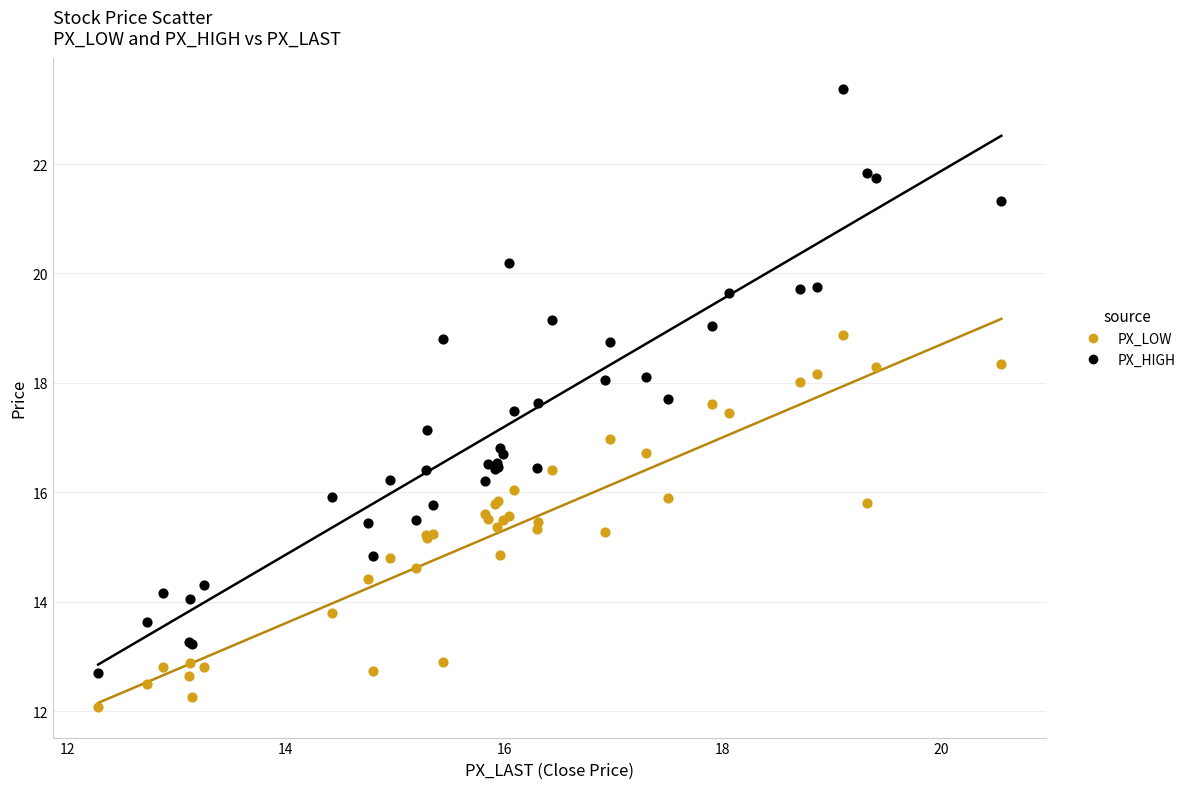

Which series contains the highest Y value?

PX_HIGH